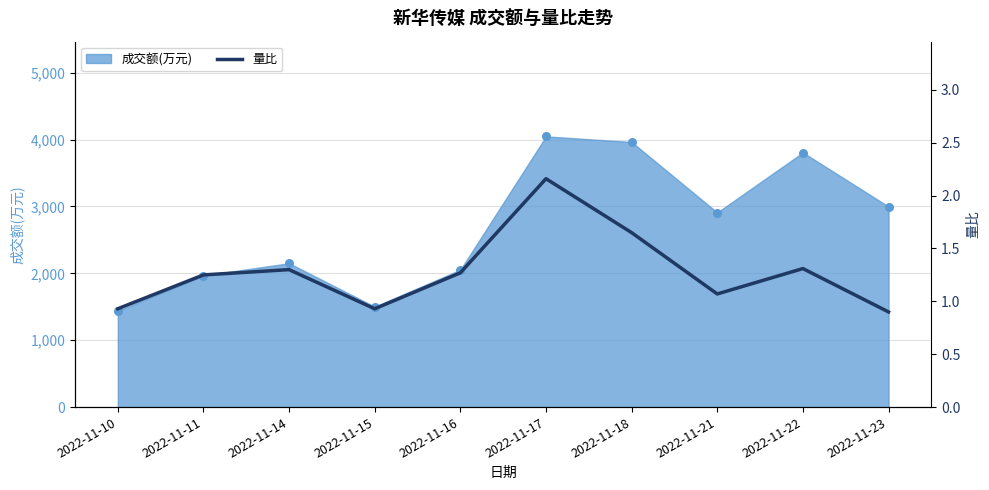

What is the ratio of the value at 2022-11-11 to the value at 2022-11-22?

1.0